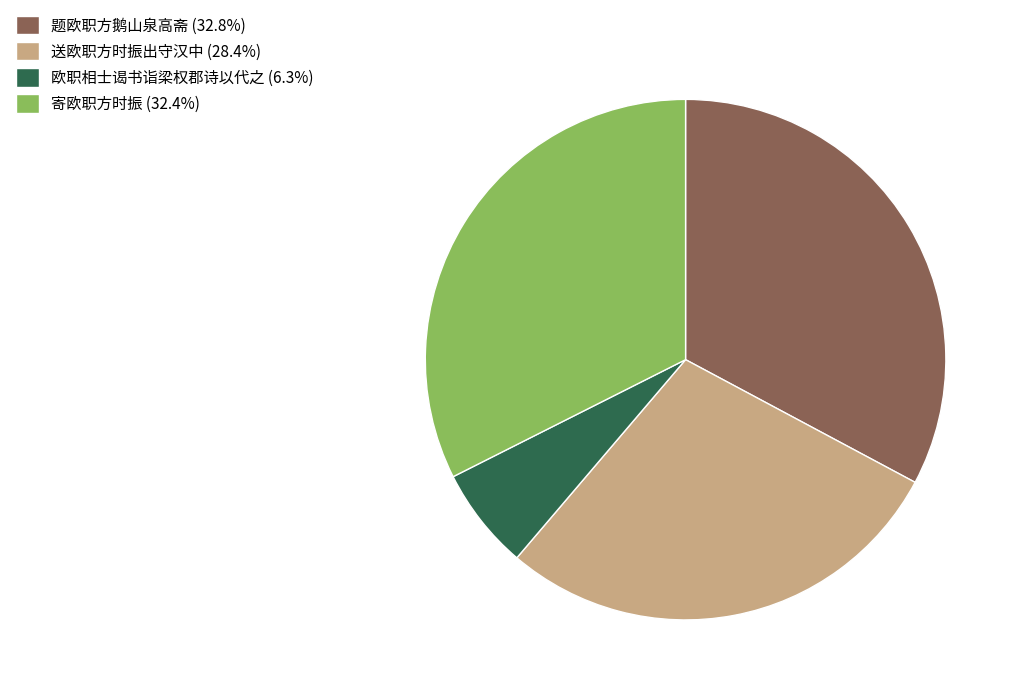

True or false: 题欧职方鹅山泉高斋 accounts for 44% of the total.

False